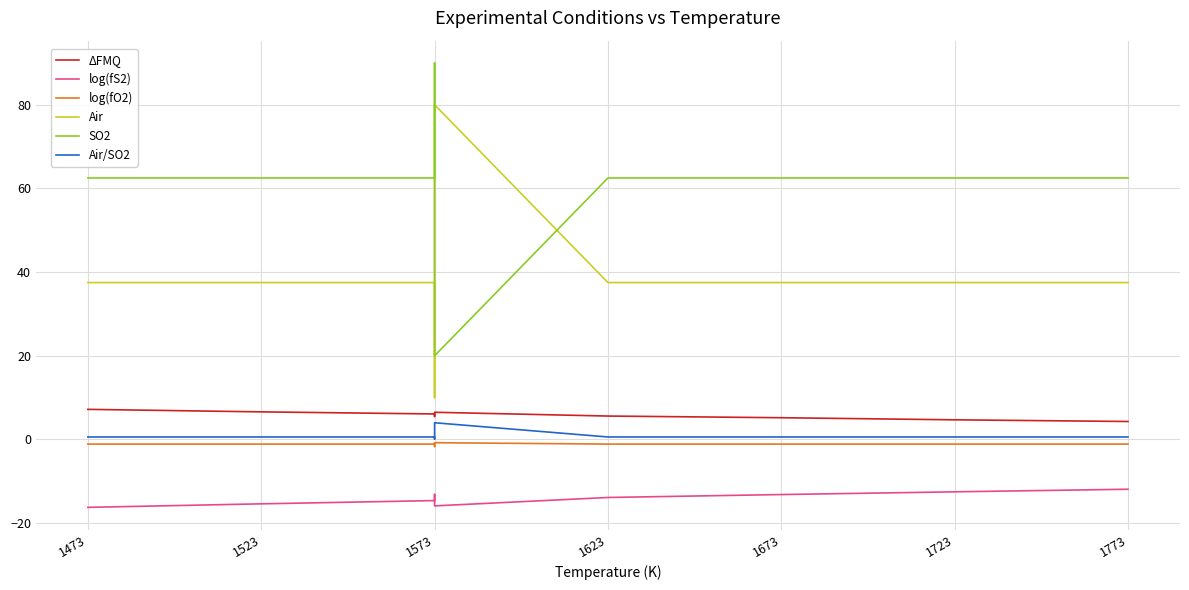

Does the chart display data point markers on the line(s)?

No